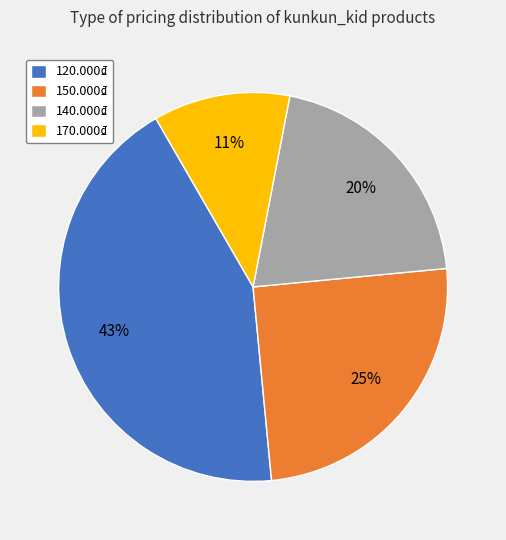

To the nearest percent, what percentage of the pie is 170.000₫?

11%